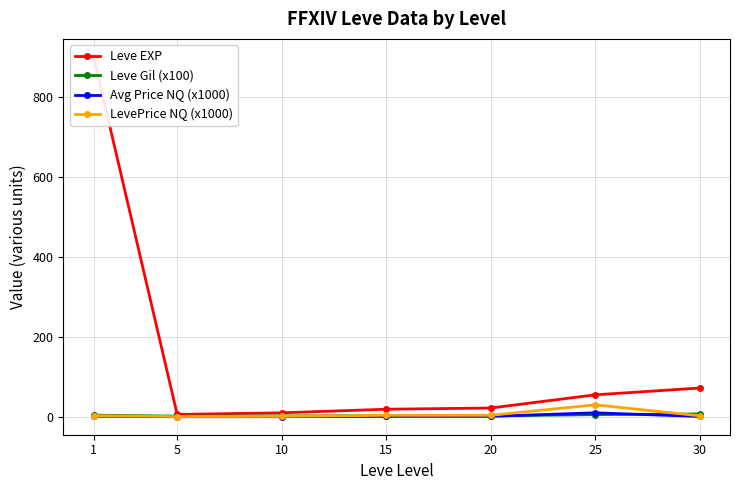

True or false: Leve Gil (x100) and LevePrice NQ (x1000) intersect in this chart.

True